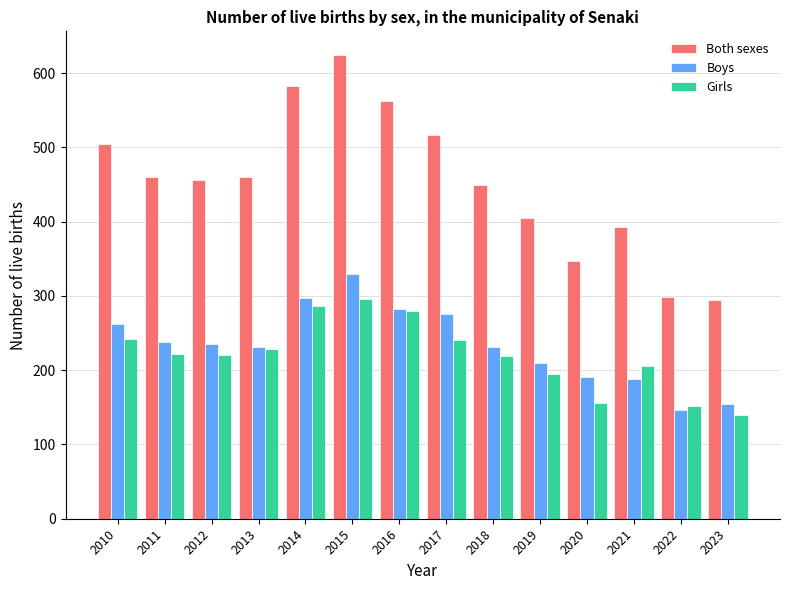

Which series has the largest total across all categories?

Both sexes